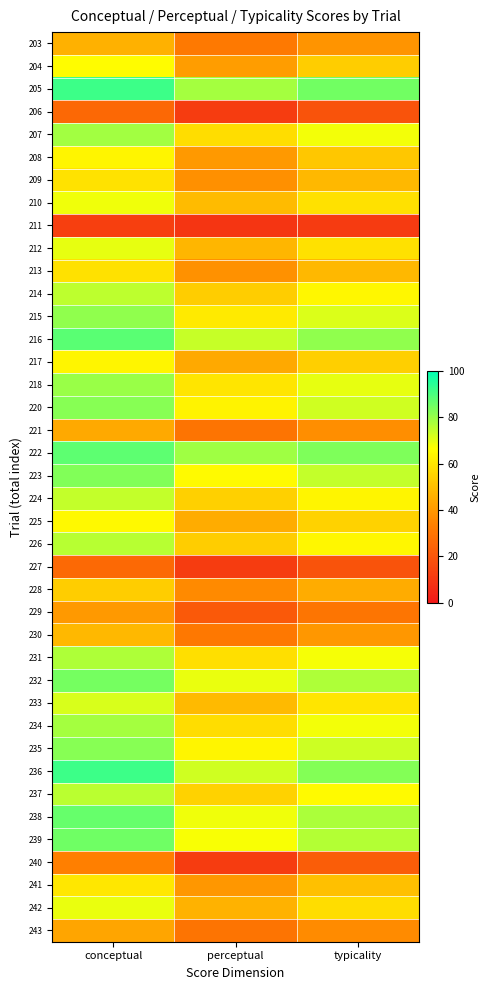

Reading left to right, what are all the values shown in this chart?

203: conceptual=46.4	perceptual=31.3	typicality=38.9
204: conceptual=65.9	perceptual=41.2	typicality=53.6
205: conceptual=92.0	perceptual=78.2	typicality=85.1
206: conceptual=26.0	perceptual=11.7	typicality=18.8
207: conceptual=78.7	perceptual=57.9	typicality=68.3
208: conceptual=64.2	perceptual=40.1	typicality=52.2
209: conceptual=59.1	perceptual=37.6	typicality=48.3
210: conceptual=68.5	perceptual=49.2	typicality=58.9
211: conceptual=12.9	perceptual=9.2	typicality=11.1
212: conceptual=69.9	perceptual=48.0	typicality=59.0
213: conceptual=58.6	perceptual=38.2	typicality=48.4
214: conceptual=75.2	perceptual=53.8	typicality=64.5
215: conceptual=81.1	perceptual=61.3	typicality=71.2
216: conceptual=88.2	perceptual=74.1	typicality=81.1
217: conceptual=64.3	perceptual=44.1	typicality=54.2
218: conceptual=79.9	perceptual=59.8	typicality=69.9
220: conceptual=82.2	perceptual=63.5	typicality=72.9
221: conceptual=44.5	perceptual=30.1	typicality=37.3
222: conceptual=87.9	perceptual=79.0	typicality=83.4
223: conceptual=82.9	perceptual=65.5	typicality=74.2
224: conceptual=74.2	perceptual=54.3	typicality=64.3
225: conceptual=65.0	perceptual=45.0	typicality=55.0
226: conceptual=76.1	perceptual=53.5	typicality=64.8
227: conceptual=26.3	perceptual=11.5	typicality=18.9
228: conceptual=53.9	perceptual=36.0	typicality=44.9
229: conceptual=40.0	perceptual=20.9	typicality=30.5
230: conceptual=48.1	perceptual=30.9	typicality=39.5
231: conceptual=77.1	perceptual=58.4	typicality=67.8
232: conceptual=84.6	perceptual=69.5	typicality=77.1
233: conceptual=71.7	perceptual=48.4	typicality=60.1
234: conceptual=78.5	perceptual=58.1	typicality=68.3
235: conceptual=82.2	perceptual=64.1	typicality=73.2
236: conceptual=92.1	perceptual=73.0	typicality=82.5
237: conceptual=75.7	perceptual=54.9	typicality=65.3
238: conceptual=86.5	perceptual=68.4	typicality=77.4
239: conceptual=85.5	perceptual=67.3	typicality=76.4
240: conceptual=33.4	perceptual=11.4	typicality=22.4
241: conceptual=60.5	perceptual=39.7	typicality=50.1
242: conceptual=69.4	perceptual=46.6	typicality=58.0
243: conceptual=43.0	perceptual=30.0	typicality=36.5